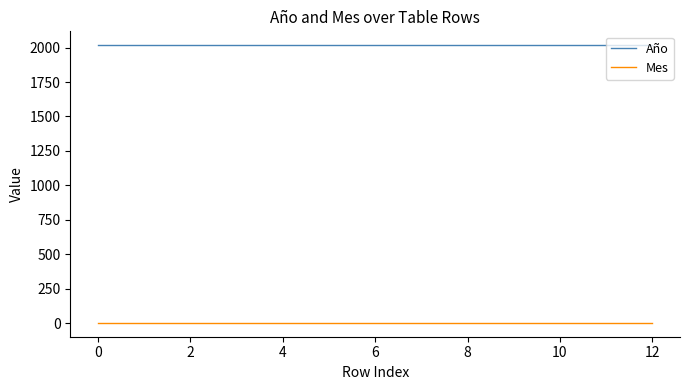

List the series in order of their overall mean, highest first.

Año, Mes